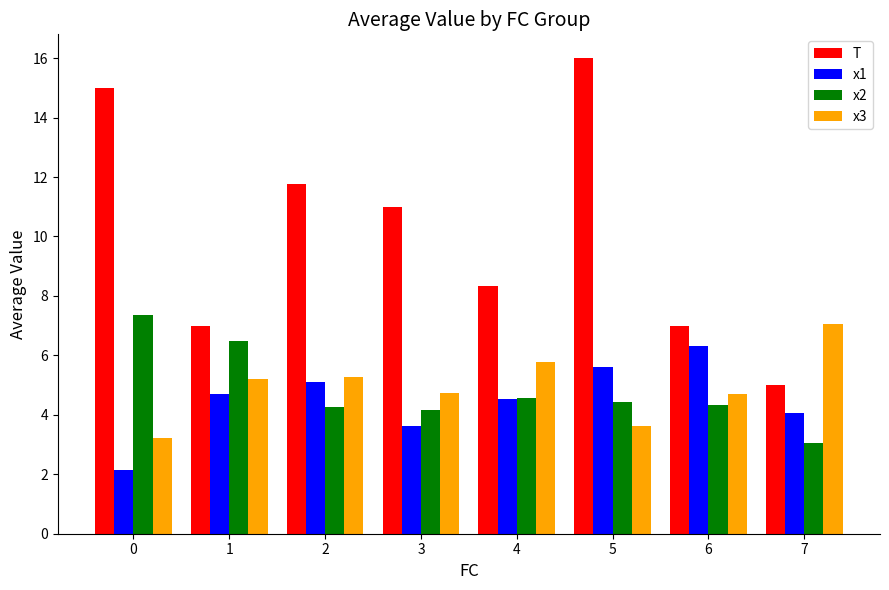

How many data points in x2 are above 4?

7